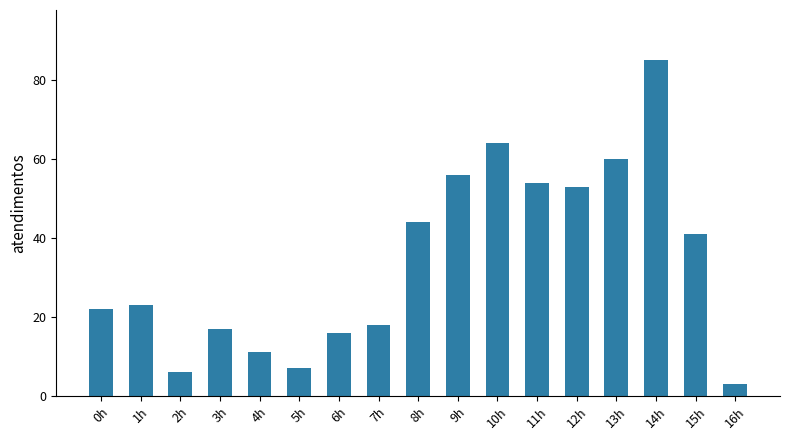

What is the change in value from 8h to 16h?

-41